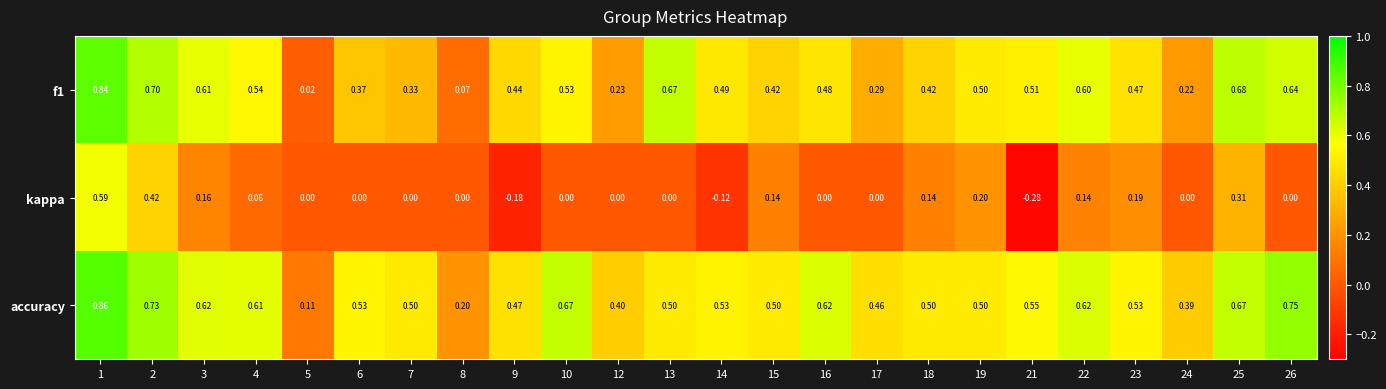

Which series has the largest range (max minus min)?

kappa